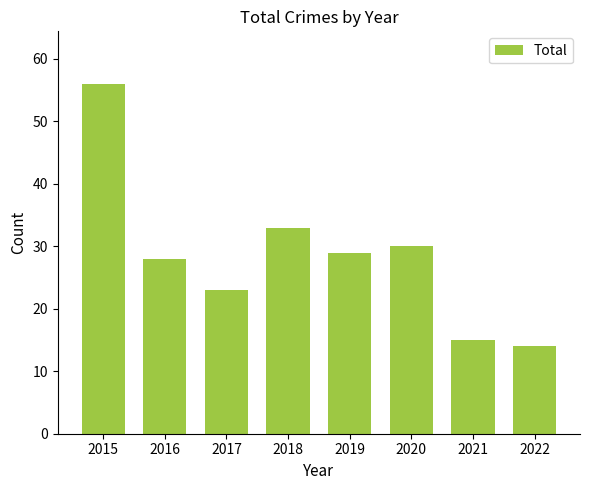

Is it true that the value at 2018 is 33?

True